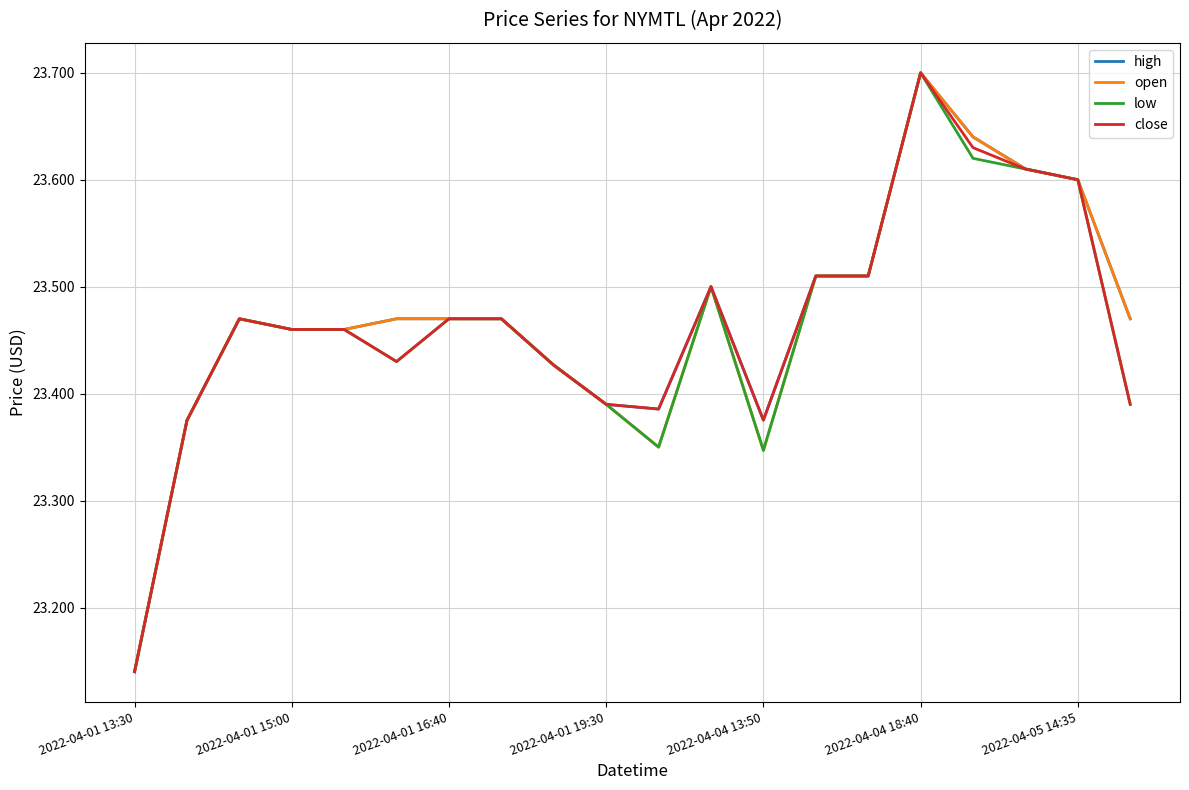

What is the maximum value for close?

23.7